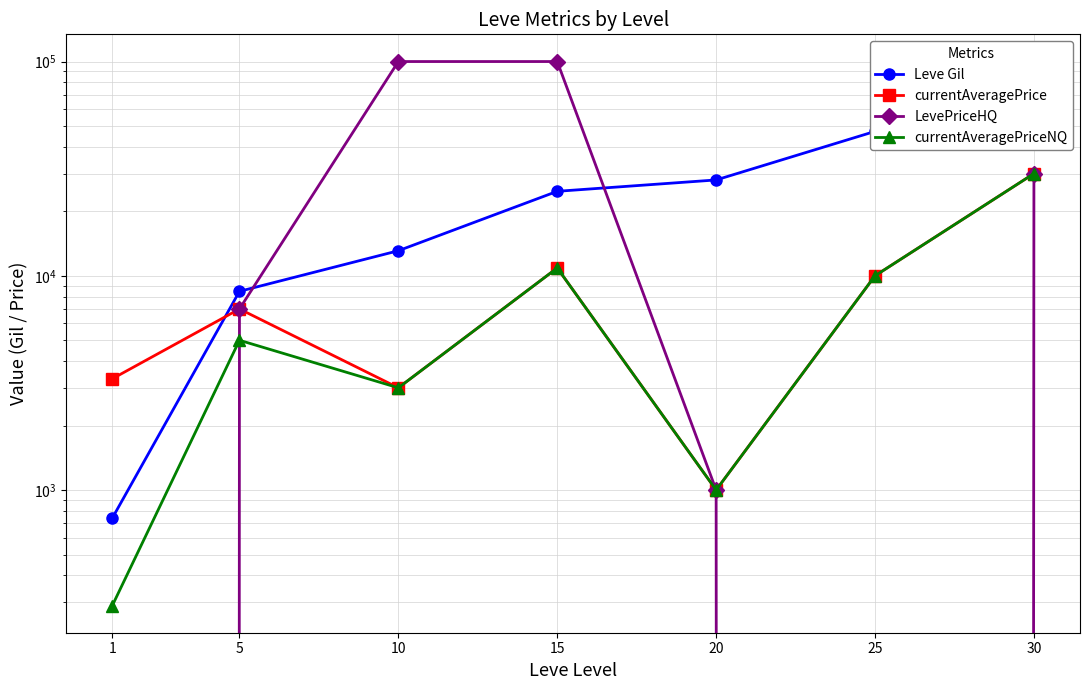

In LevePriceHQ, how many points are lower than both neighbors (excluding endpoints)?

1